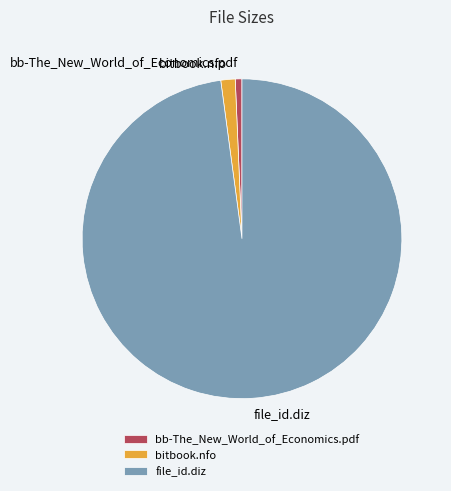

Is the sum of bitbook.nfo and bb-The_New_World_of_Economics.pdf greater than half?

No